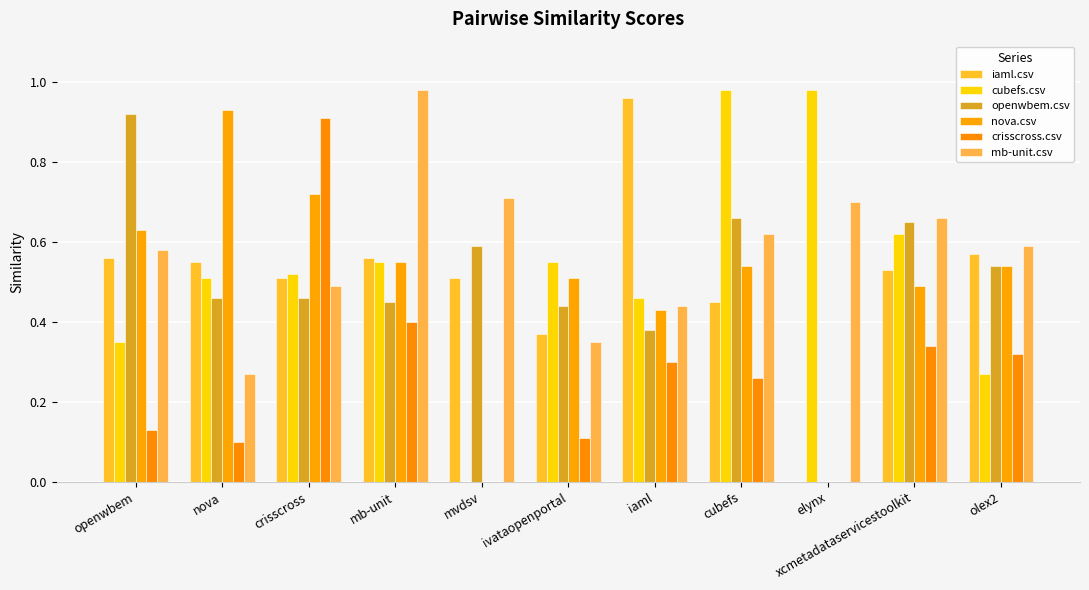

What are all the series names shown in the legend?

iaml.csv, cubefs.csv, openwbem.csv, nova.csv, crisscross.csv, mb-unit.csv